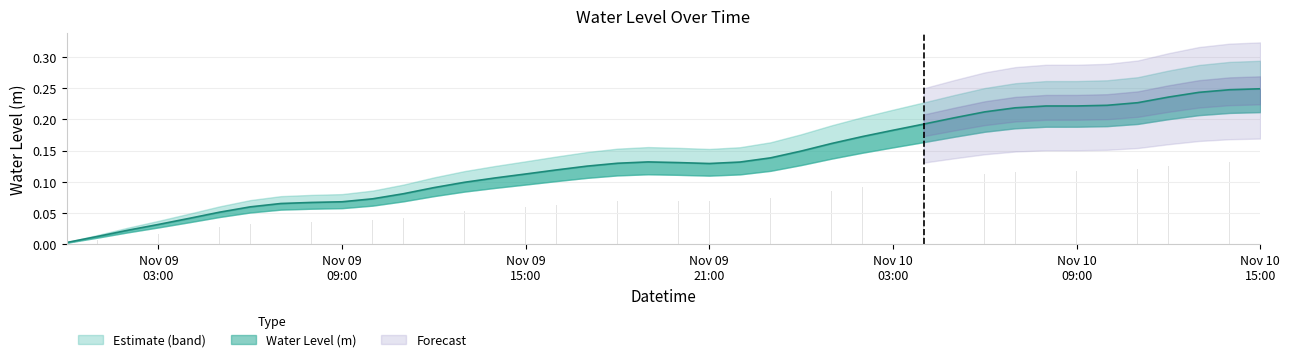

What position from the left is 2022-11-09 04:00:00?

5